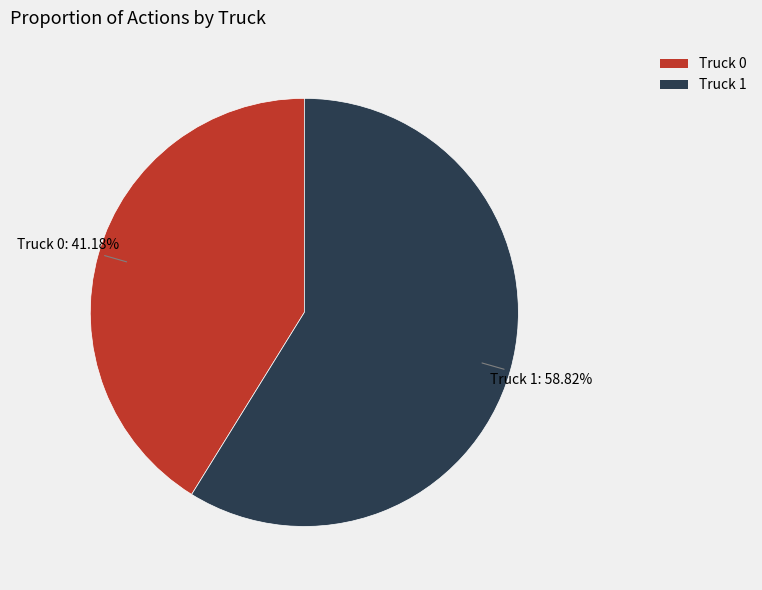

To the nearest percent, what is the difference between the Truck 1 and Truck 0 slice percentages?

18%